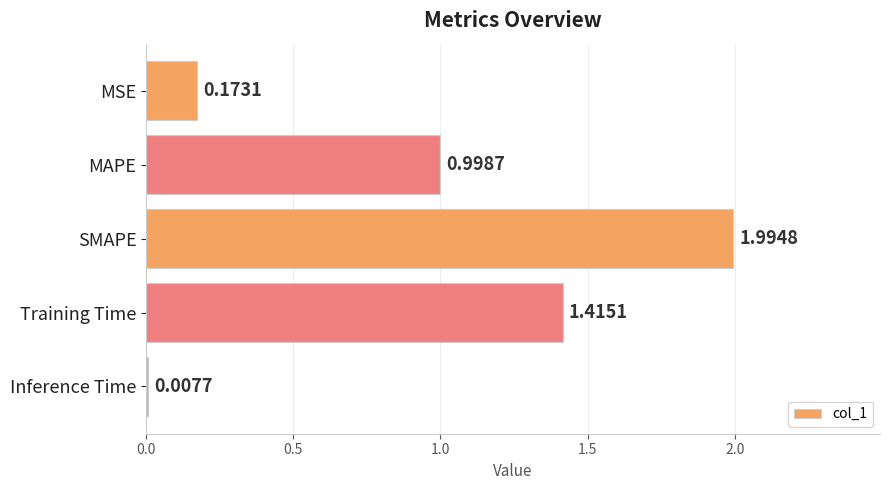

List the labels in order of value, smallest first.

Inference Time, MSE, MAPE, Training Time, SMAPE